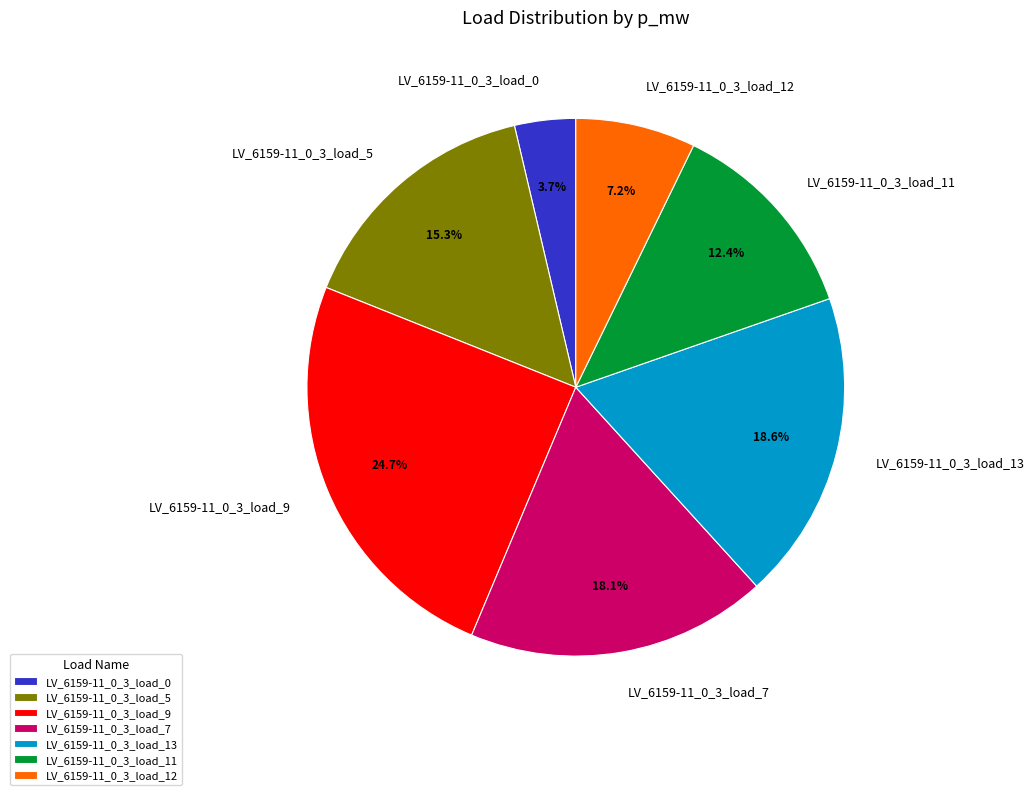

Does LV_6159-11_0_3_load_0 account for over 50% of the chart?

No